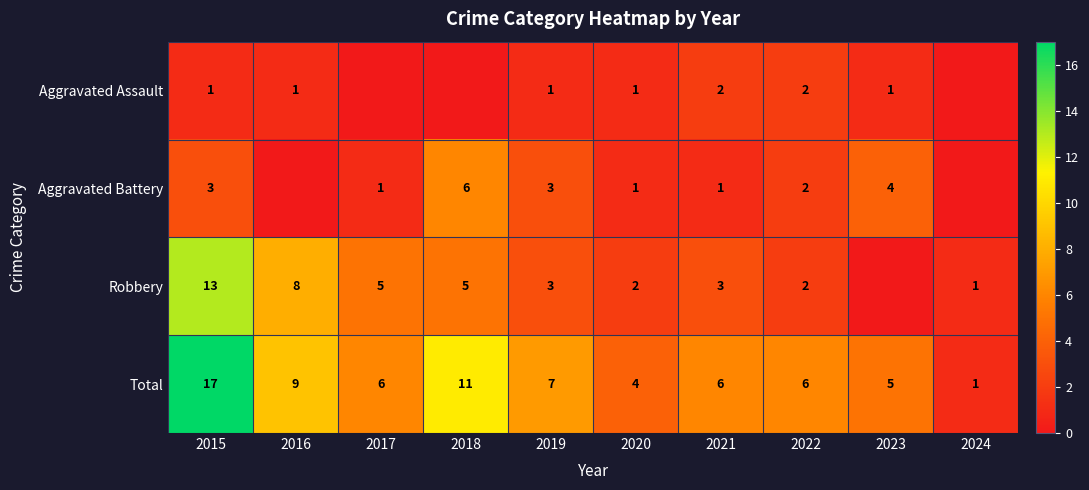

Is it true that Robbery equals 17 at 2015?

False